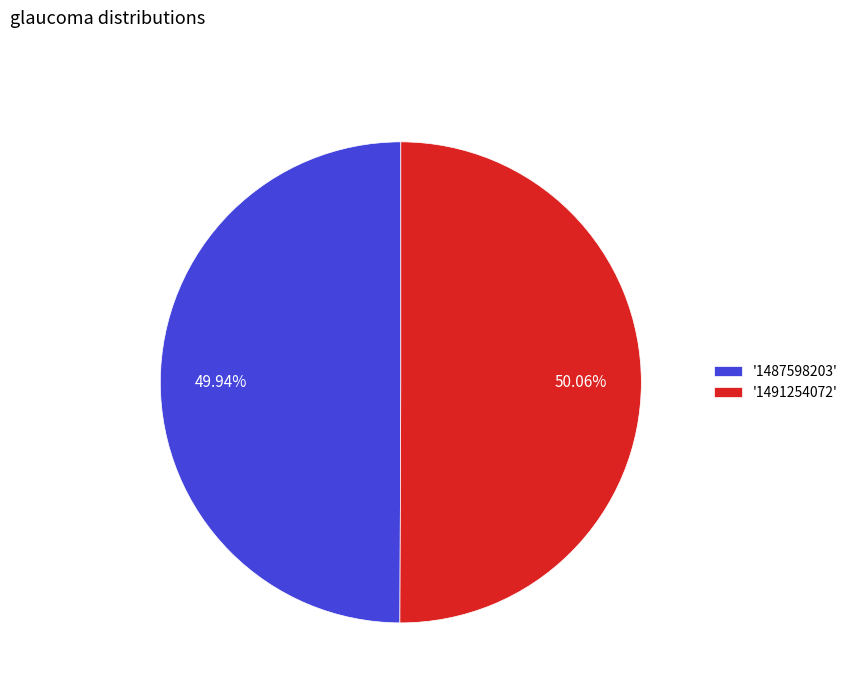

Do '1487598203' and '1491254072' together represent more than half of the pie?

Yes